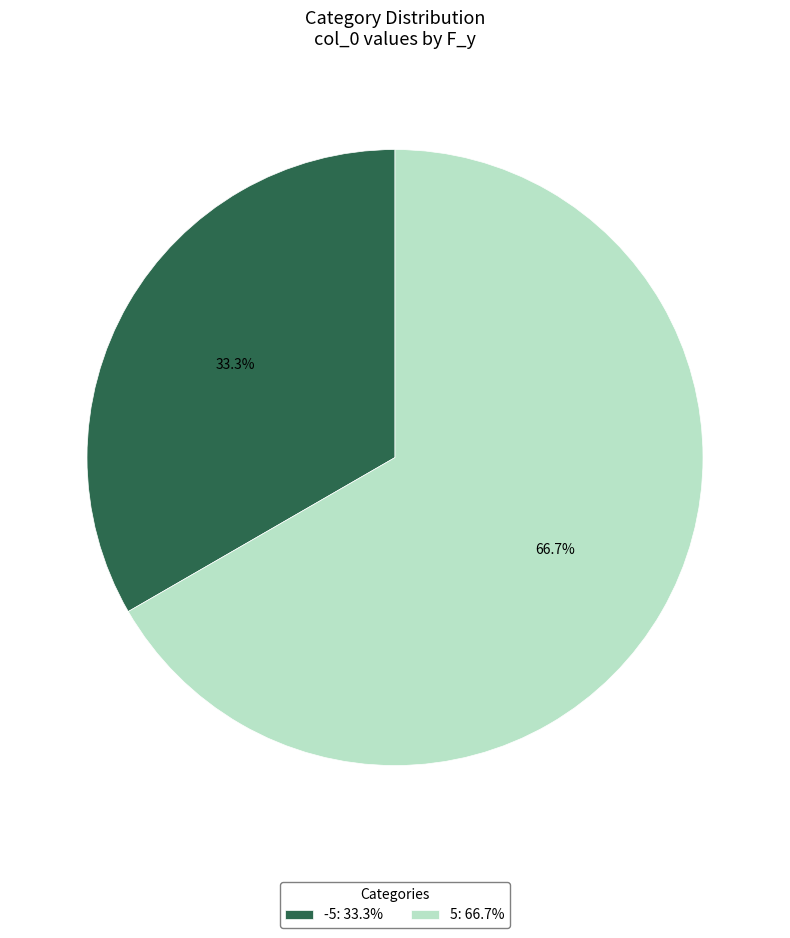

What percentage is the -5 slice, to the nearest percent?

33%